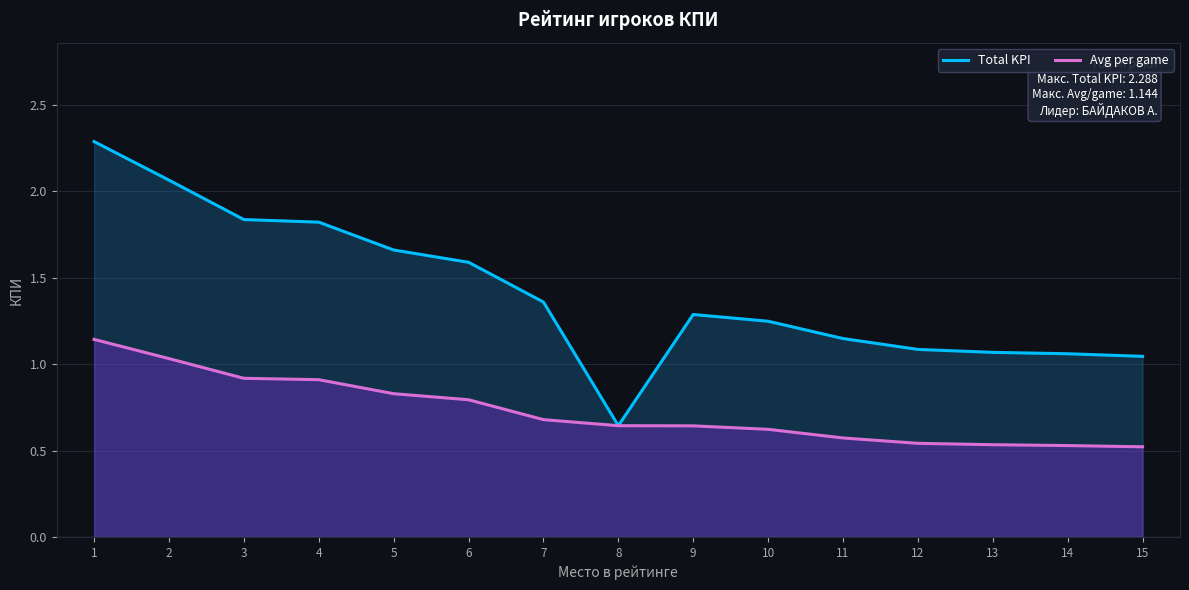

At which category is the sum across all series the highest?

1